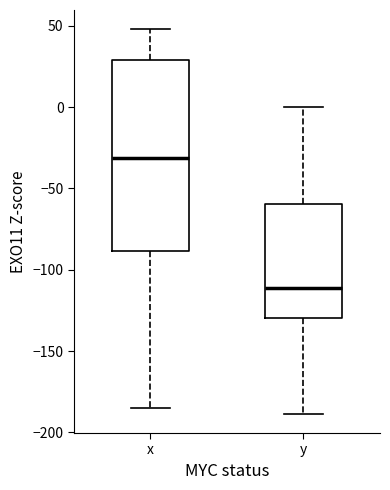

Reading left to right, transcribe this box plot: for each box, give where its median line is, the range the box spans, and where its two whiskers end, as read against the y-axis. The values are not printed on the chart, so give them approximately, as read against the axis.

x: median -30, box -90 to 30, whiskers -185 to 50
y: median -110, box -130 to -60, whiskers -190 to 0